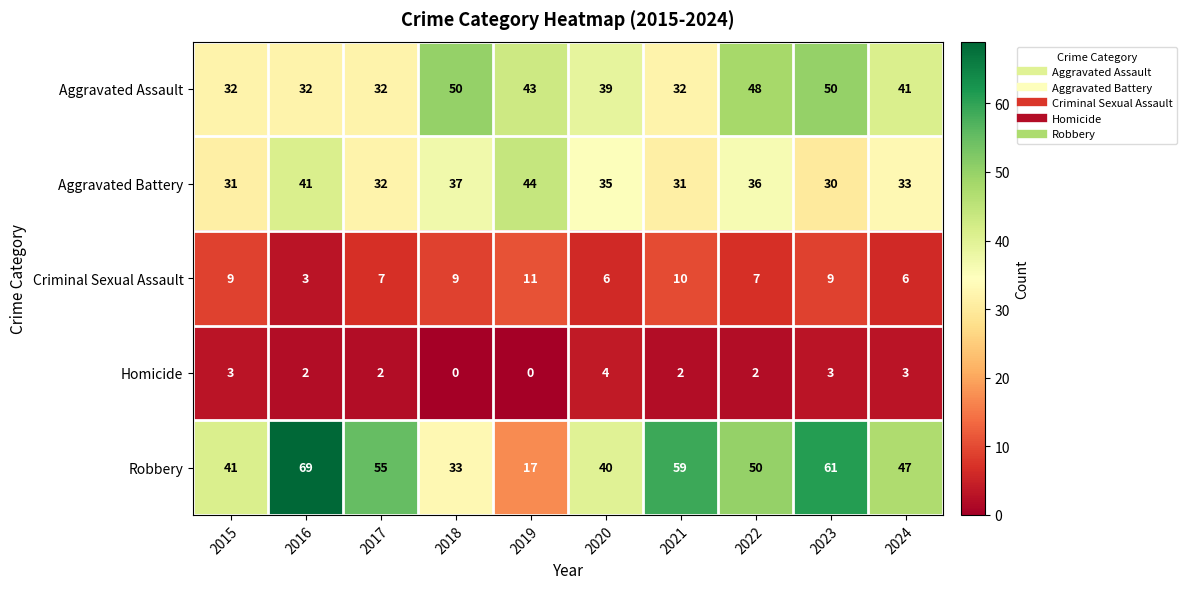

Is the value of Criminal Sexual Assault at 2021 greater than the value of Homicide at 2024?

Yes